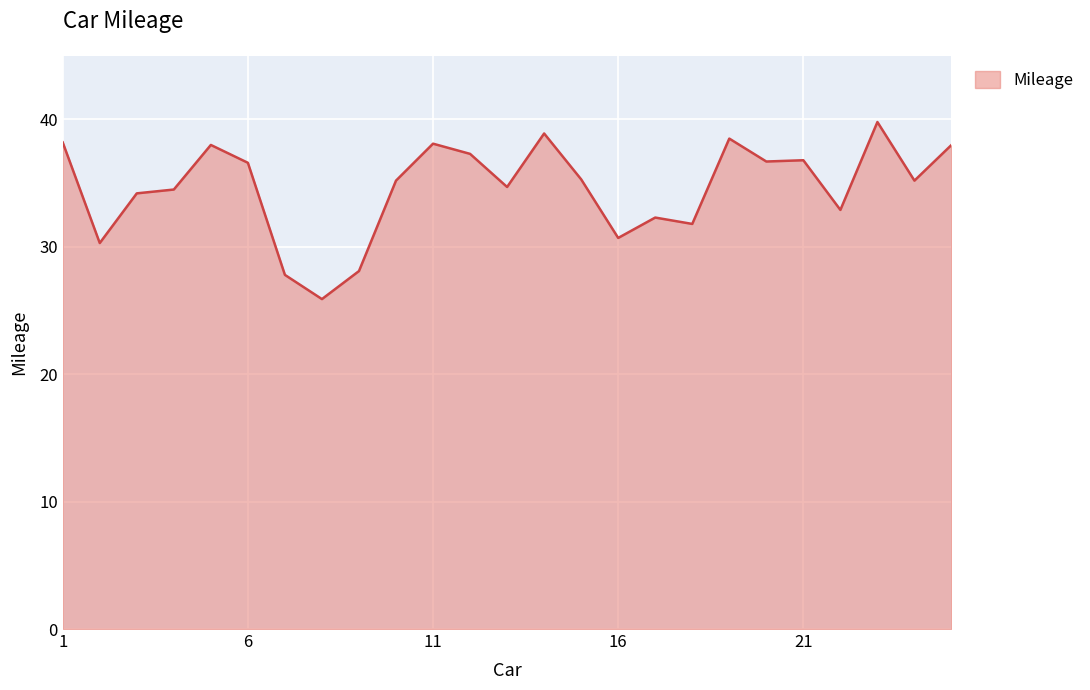

What is the maximum value shown in the chart?

39.8